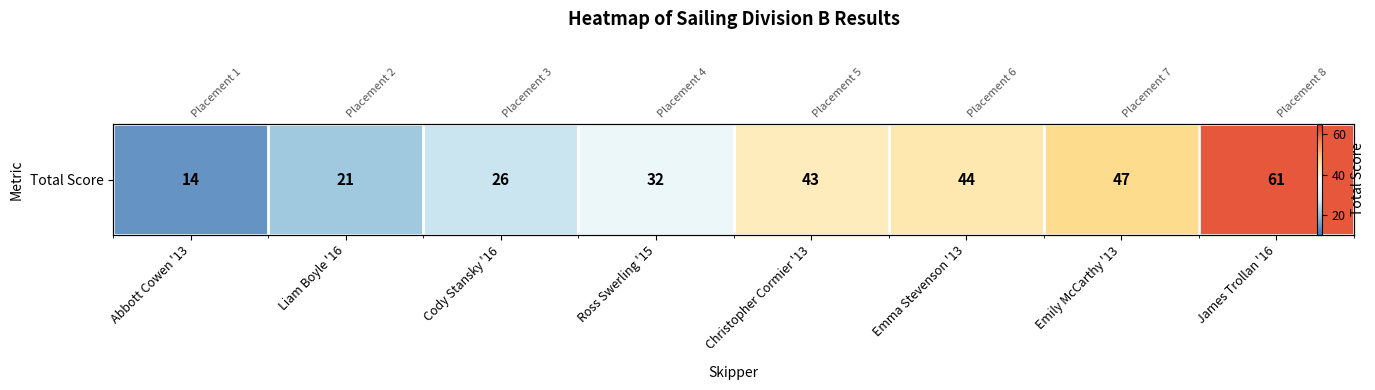

Reading left to right, list all the values displayed in this chart.

14	21	26	32	43	44	47	61